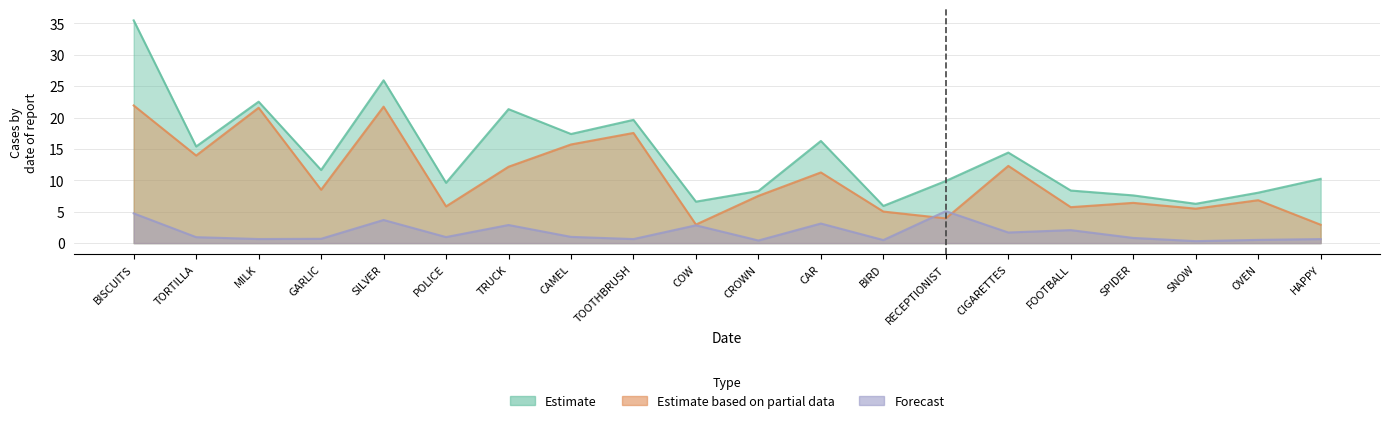

What are all the series names shown in the legend?

Estimate, Estimate based on partial data, Forecast